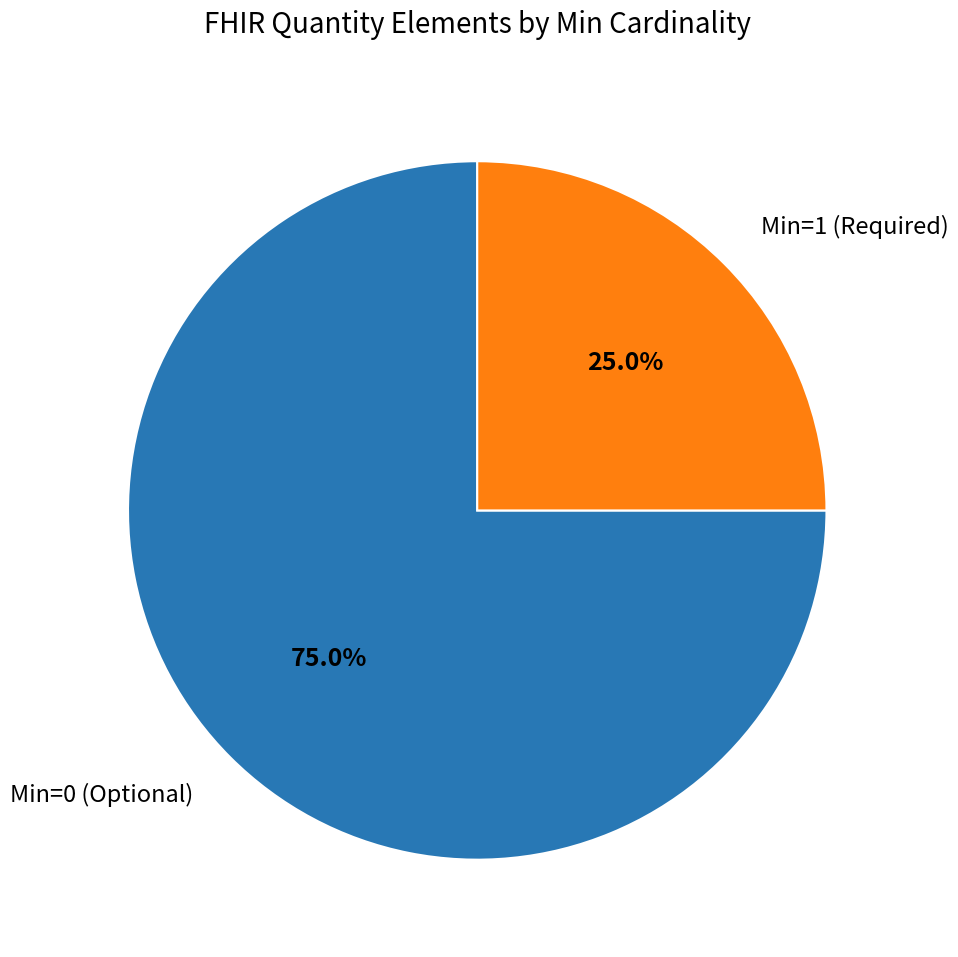

Rank the categories by value from highest to lowest.

Min=0 (Optional), Min=1 (Required)